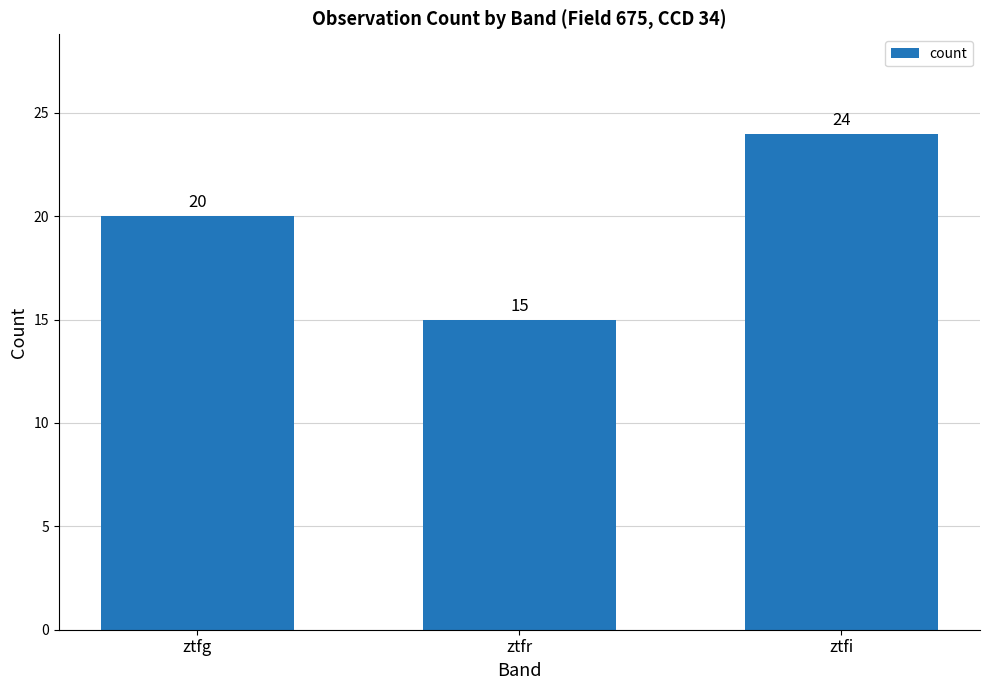

Rank the categories by value from lowest to highest.

ztfr, ztfg, ztfi